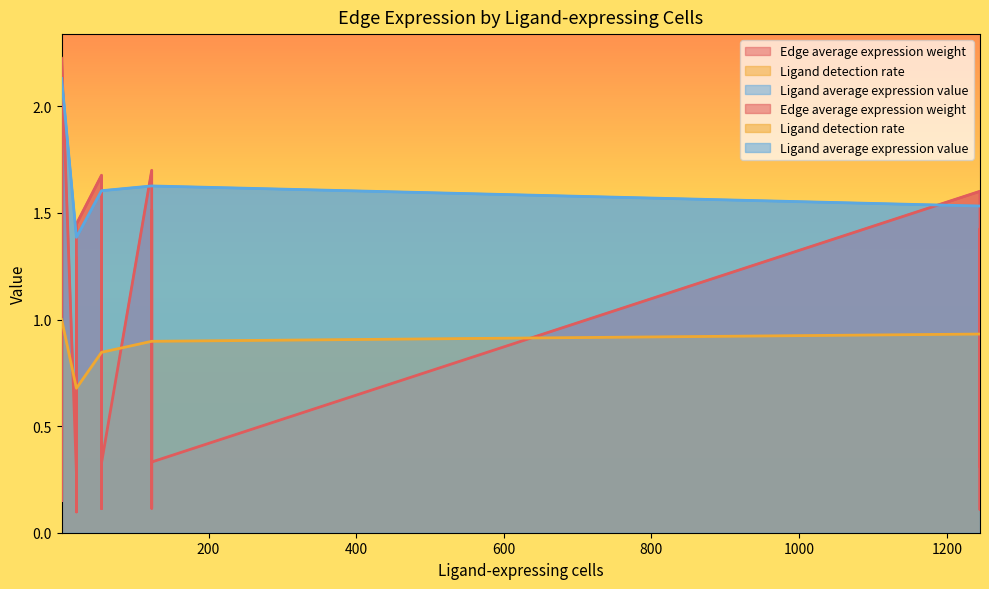

At which label is Ligand average expression value closest to 1?

21